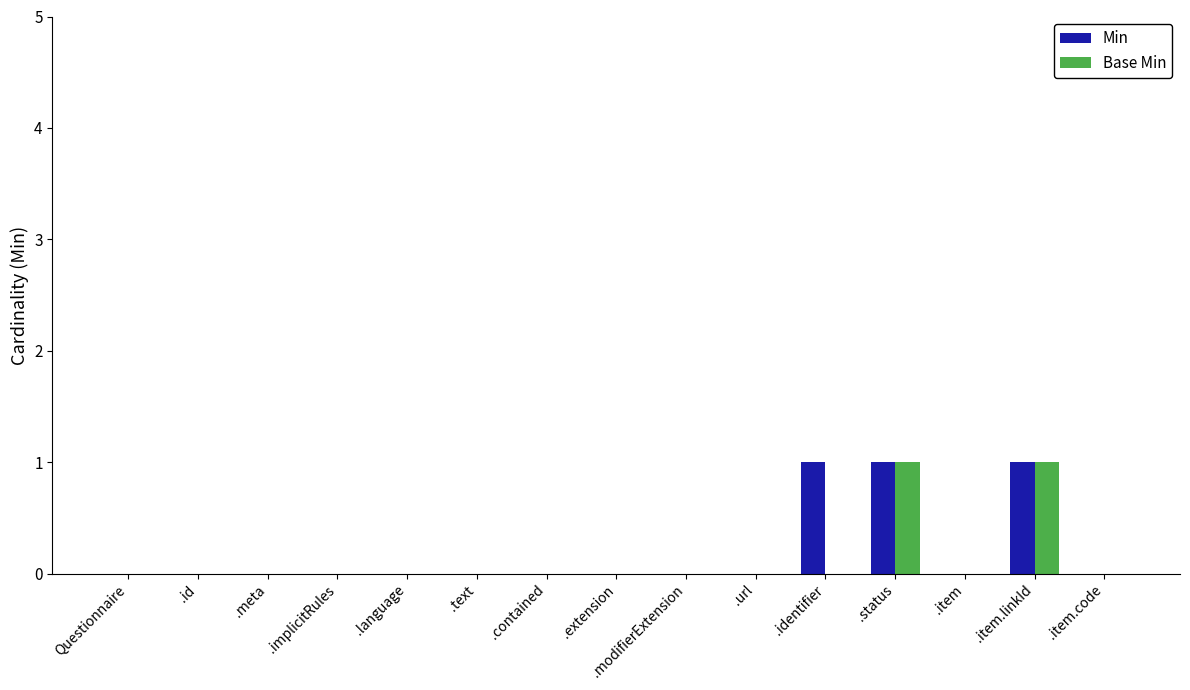

True or false: Min has a value of 1 at .item.linkId.

True